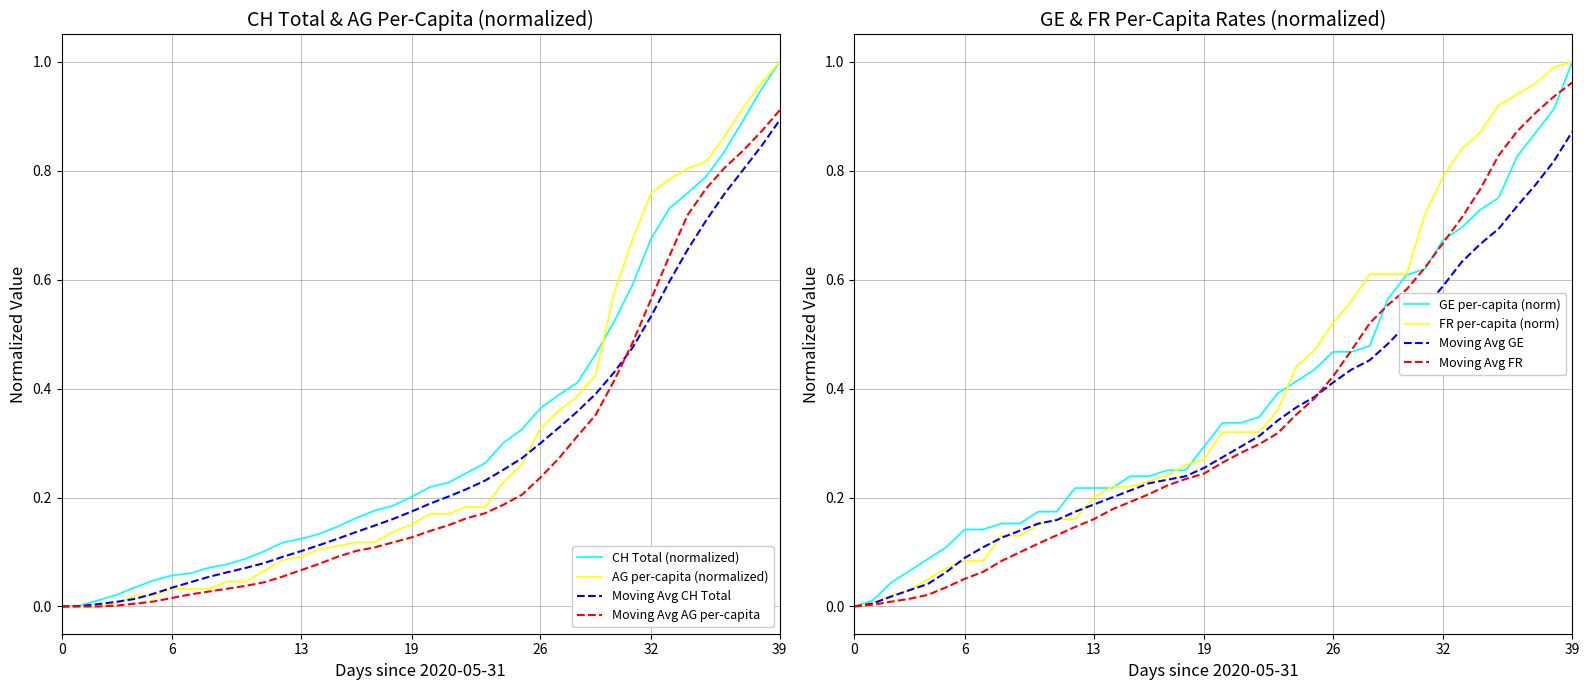

Is the value of CH at 2020-06-22 greater than the value of GE_pc at 2020-06-07?

Yes